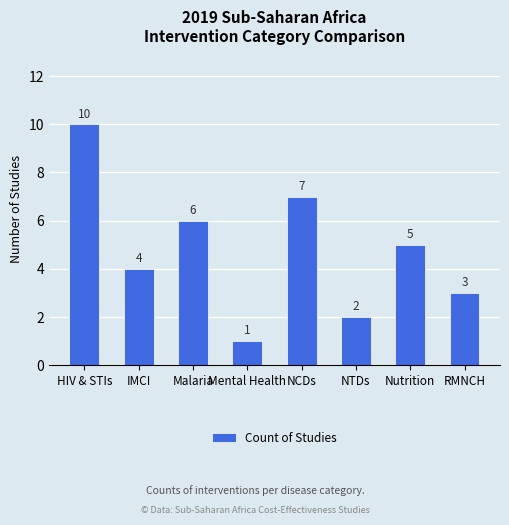

What is the ratio of the value at Malaria to the value at NCDs?

0.9